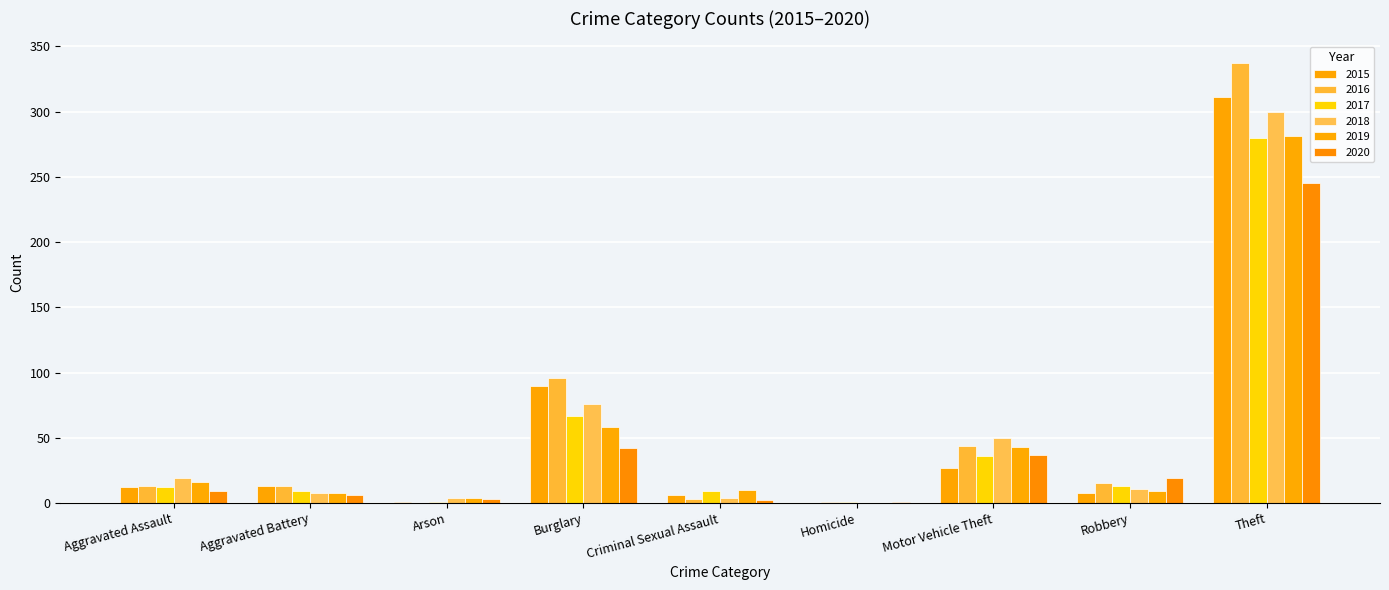

Which series changed the most between Aggravated Assault and Homicide?

2018